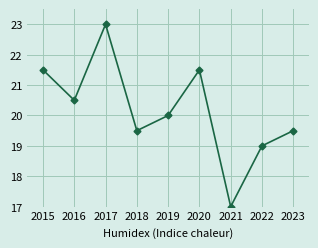

Reading left to right, extract all data points from this chart.

2015=21.5	2016=20.5	2017=23.0	2018=19.5	2019=20.0	2020=21.5	2021=17.0	2022=19.0	2023=19.5